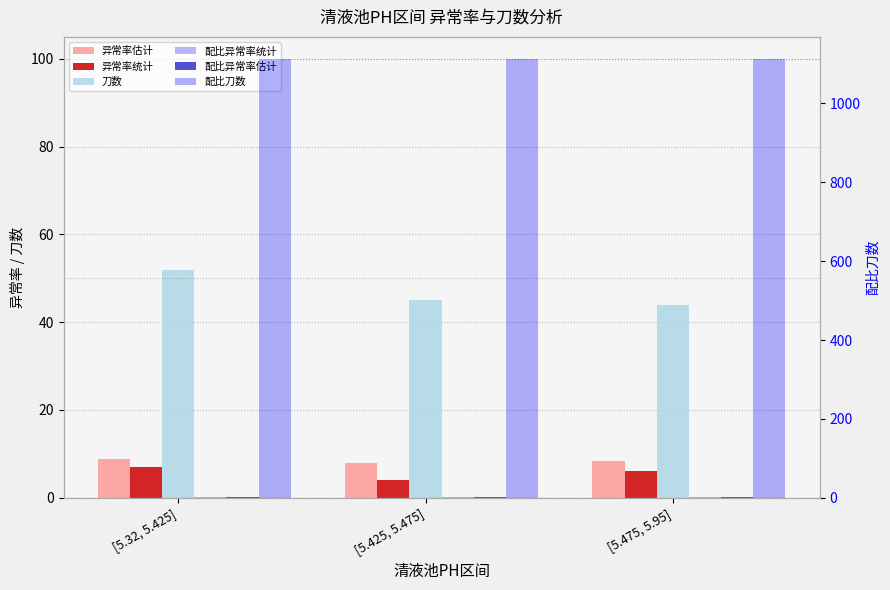

Reading right to left, extract all data points from this chart.

异常率估计: [5.475, 5.95]=8.4	[5.425, 5.475]=7.9	[5.32, 5.425]=8.9
异常率统计: [5.475, 5.95]=6.0	[5.425, 5.475]=4.0	[5.32, 5.425]=7.0
刀数: [5.475, 5.95]=44.0	[5.425, 5.475]=45.0	[5.32, 5.425]=52.0
配比异常率统计: [5.475, 5.95]=0.1	[5.425, 5.475]=0.1	[5.32, 5.425]=0.1
配比异常率估计: [5.475, 5.95]=0.2	[5.425, 5.475]=0.2	[5.32, 5.425]=0.2
配比刀数: [5.475, 5.95]=1113.0	[5.425, 5.475]=1113.0	[5.32, 5.425]=1113.0